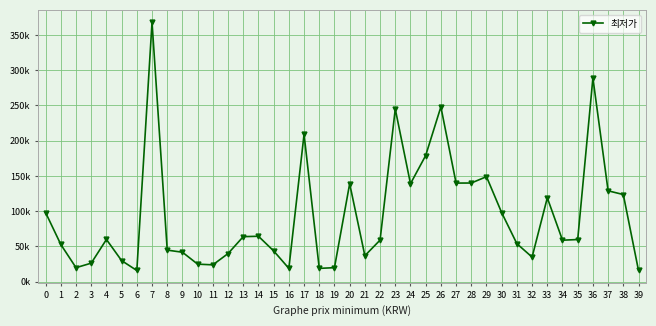

What is the difference between the maximum and minimum values?

352100